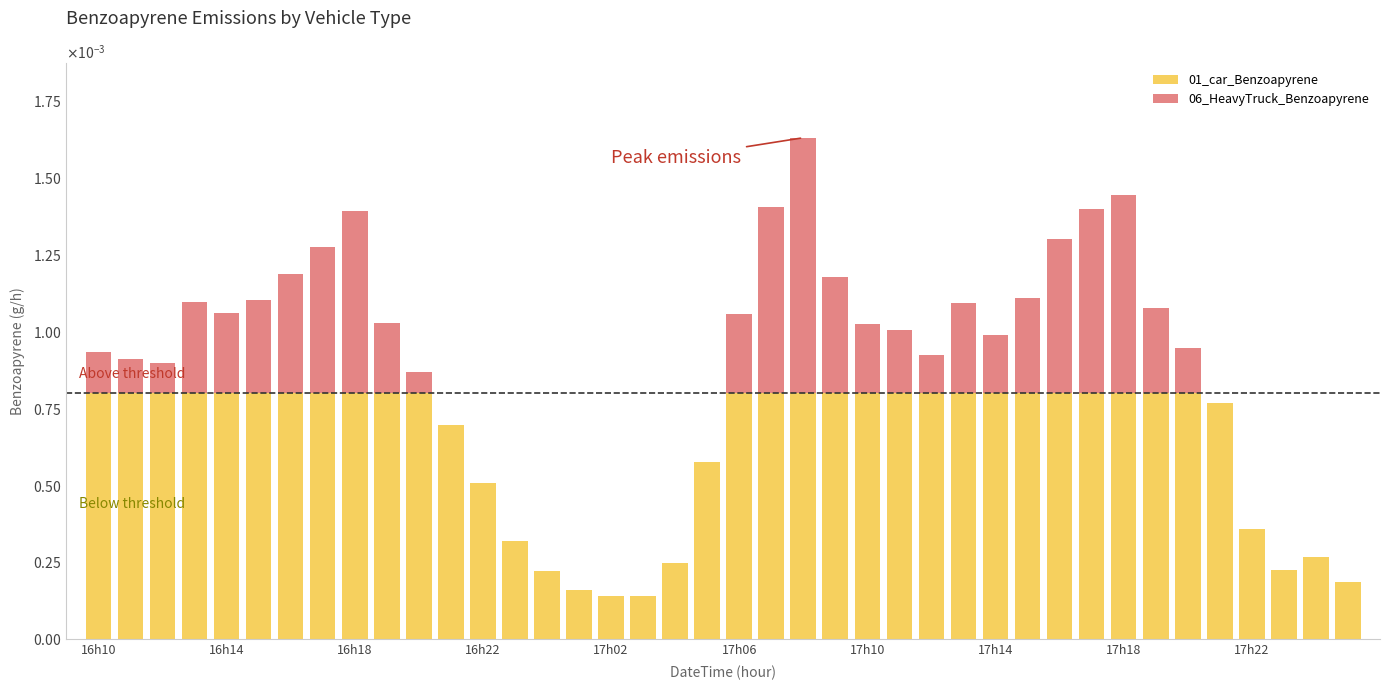

What are all the series names shown in the legend?

01_car_Benzoapyrene, 06_HeavyTruck_Benzoapyrene